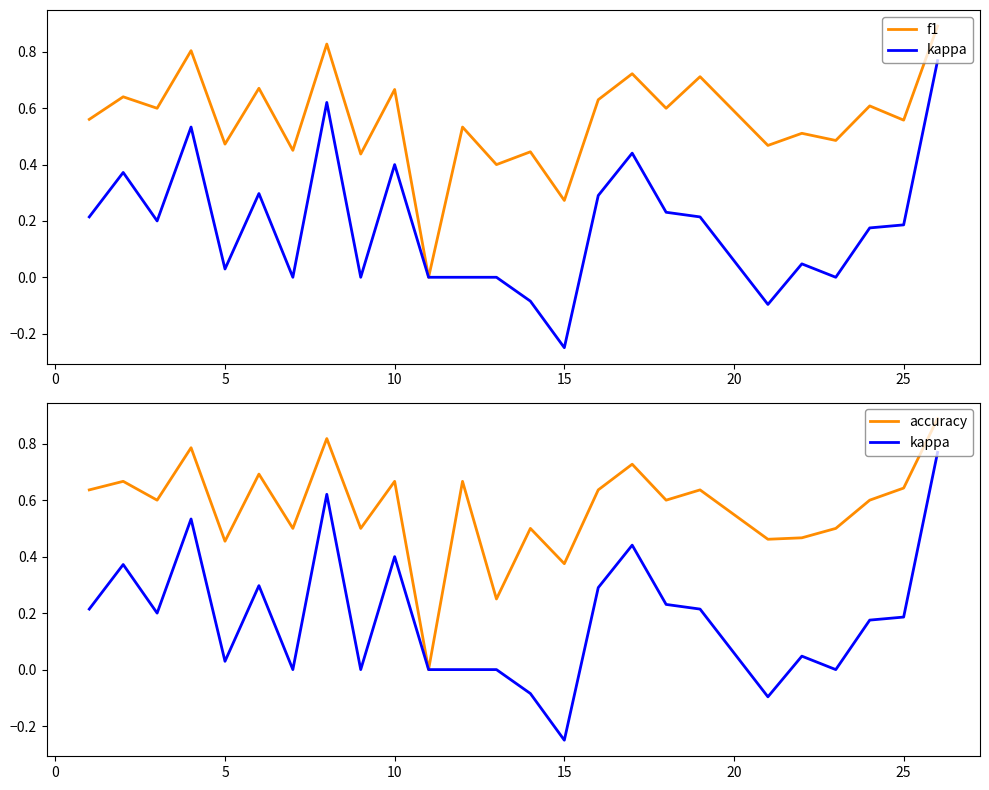

True or false: accuracy and kappa intersect in this chart.

False